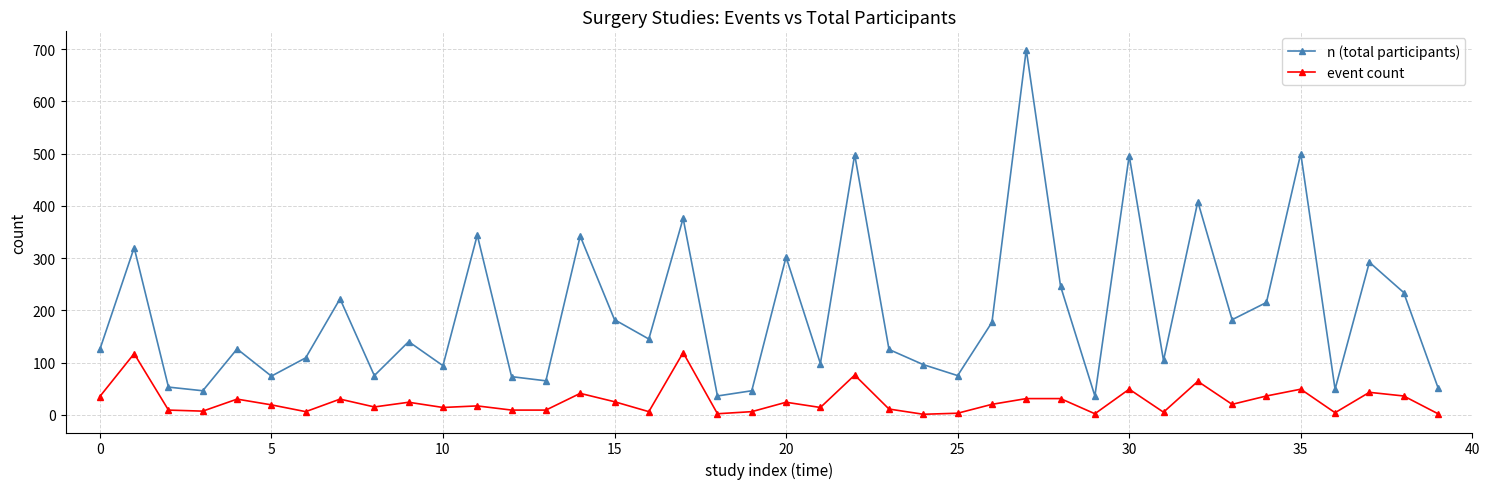

Which series has the largest total across all categories?

n (total participants)